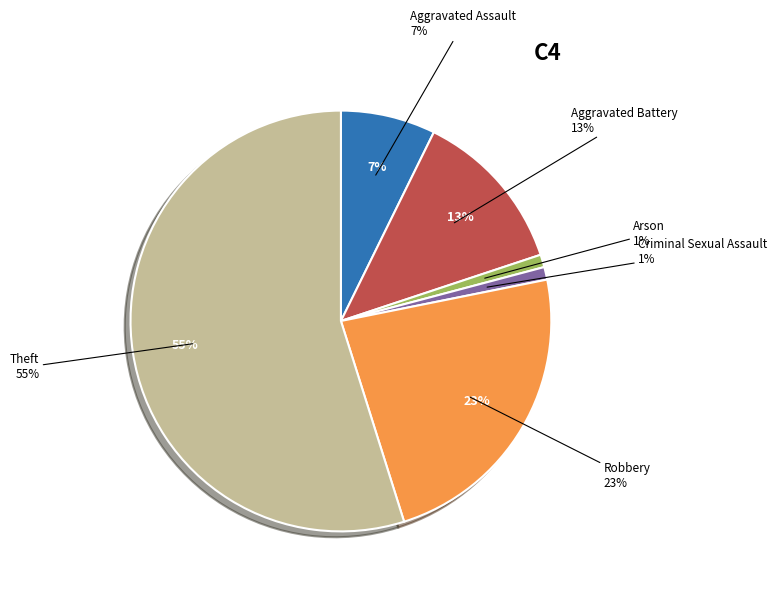

What percentage is the Aggravated Battery slice, to the nearest percent?

13%